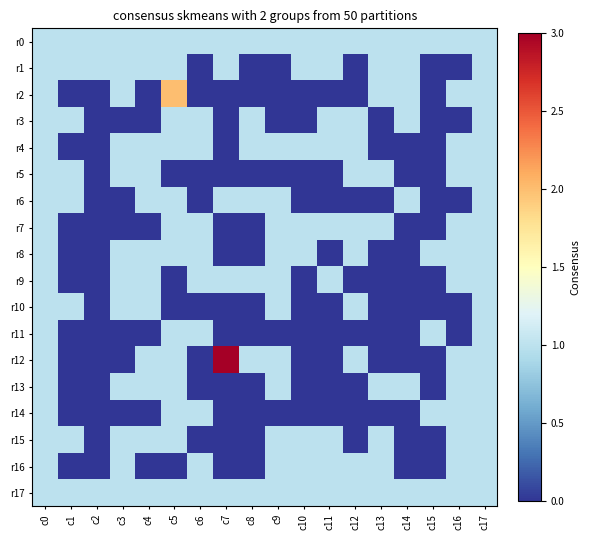

Which series has the largest range (max minus min)?

r12